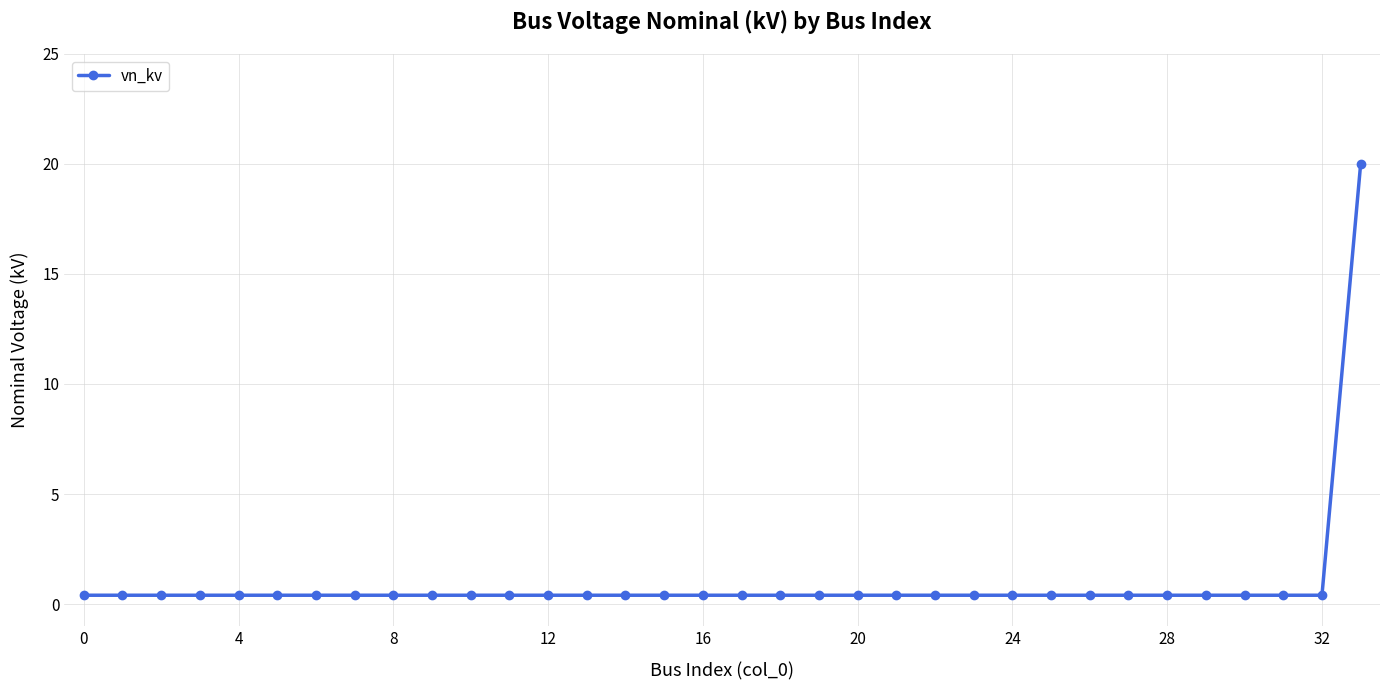

Reading right to left, transcribe all the data shown in this chart.

20.0	0.4	0.4	0.4	0.4	0.4	0.4	0.4	0.4	0.4	0.4	0.4	0.4	0.4	0.4	0.4	0.4	0.4	0.4	0.4	0.4	0.4	0.4	0.4	0.4	0.4	0.4	0.4	0.4	0.4	0.4	0.4	0.4	0.4